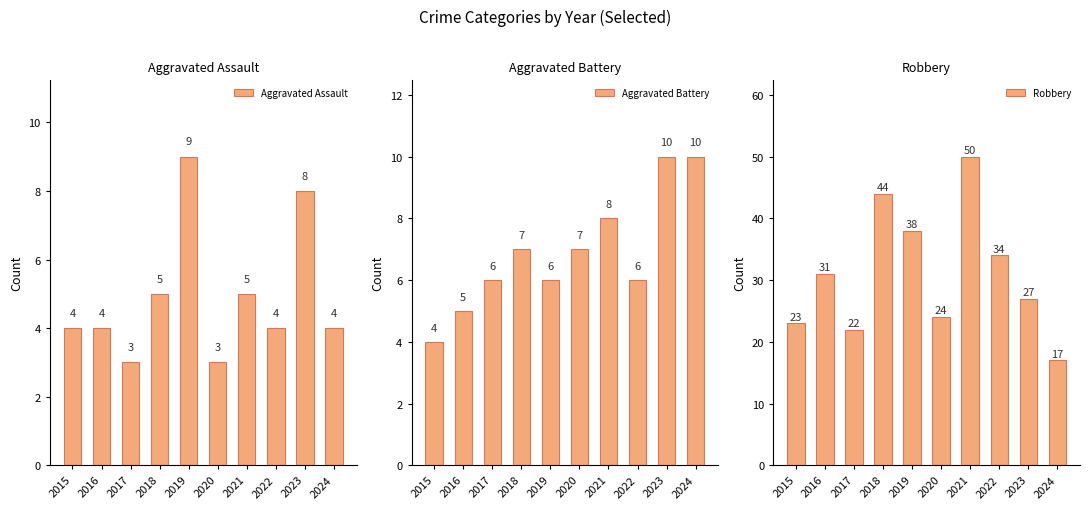

What is the value of the Aggravated Assault bar at the 9th from the left?

8